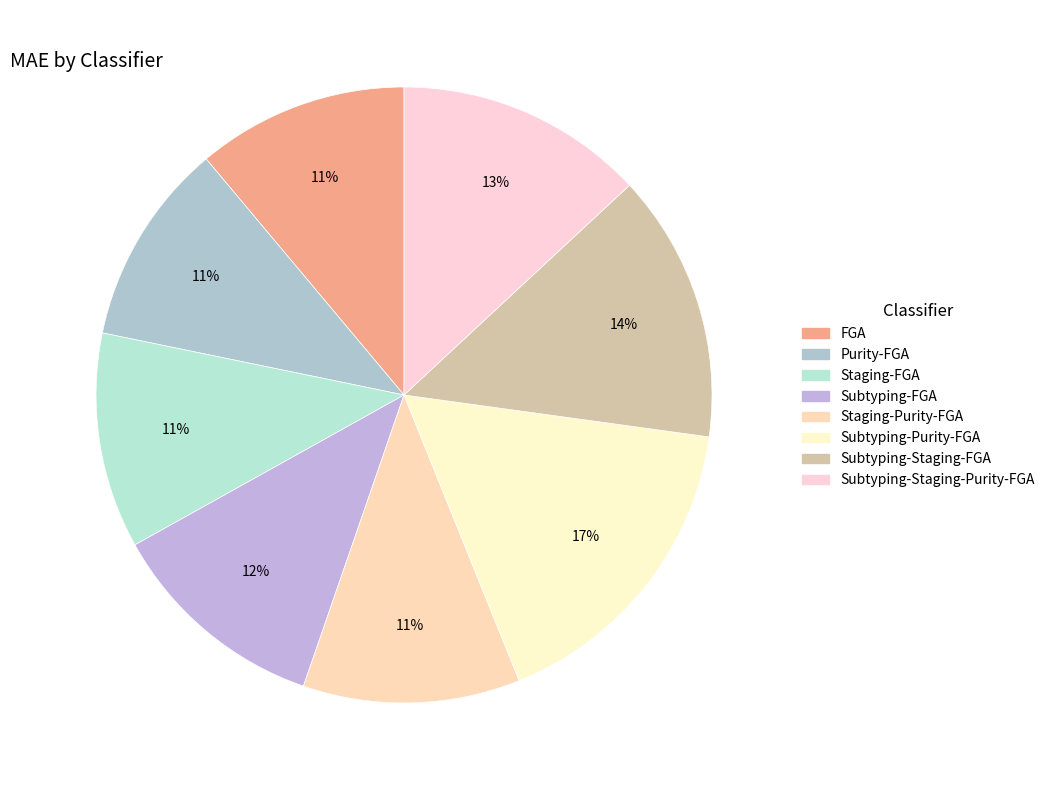

Which category has the smallest portion of the pie?

Purity-FGA